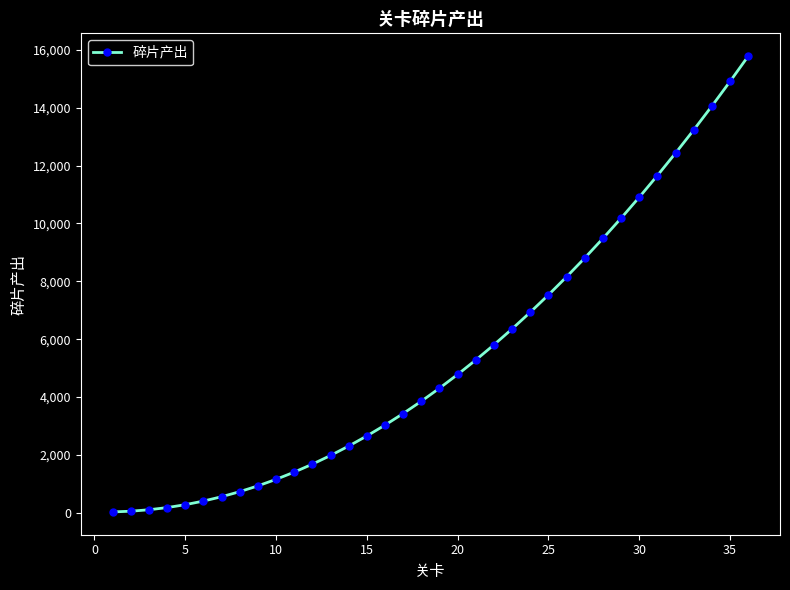

What is the sum of all values?

195330